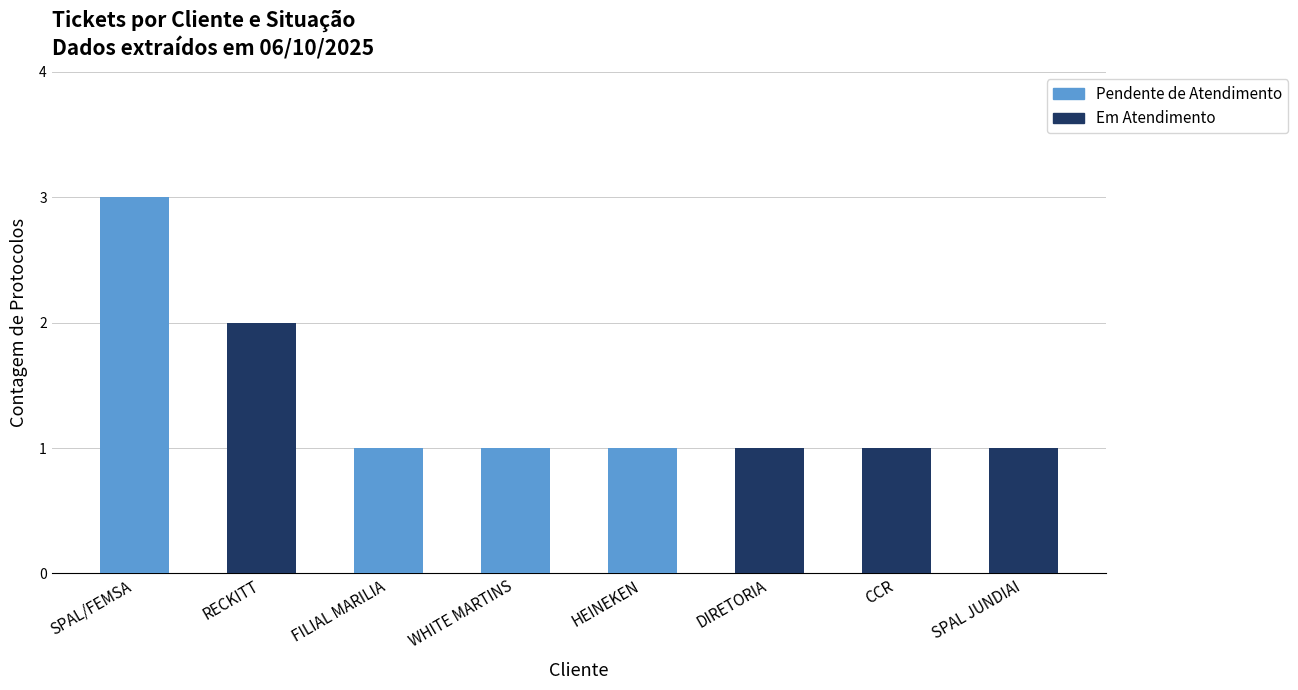

What is the sum of the Pendente de Atendimento values at SPAL/FEMSA and RECKITT?

3